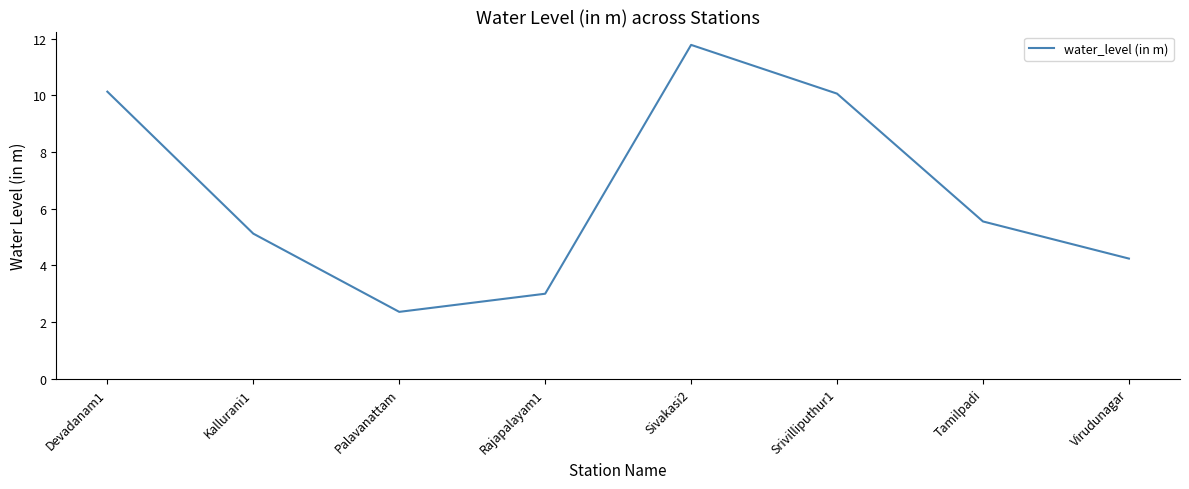

What is the minimum value shown in the chart?

2.4